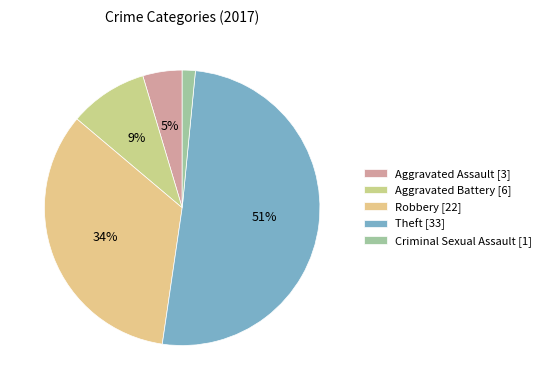

What percentage is the Aggravated Assault slice, to the nearest percent?

5%